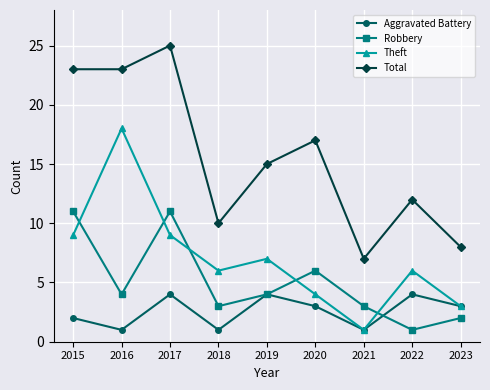

What is the maximum value shown in the chart?

25